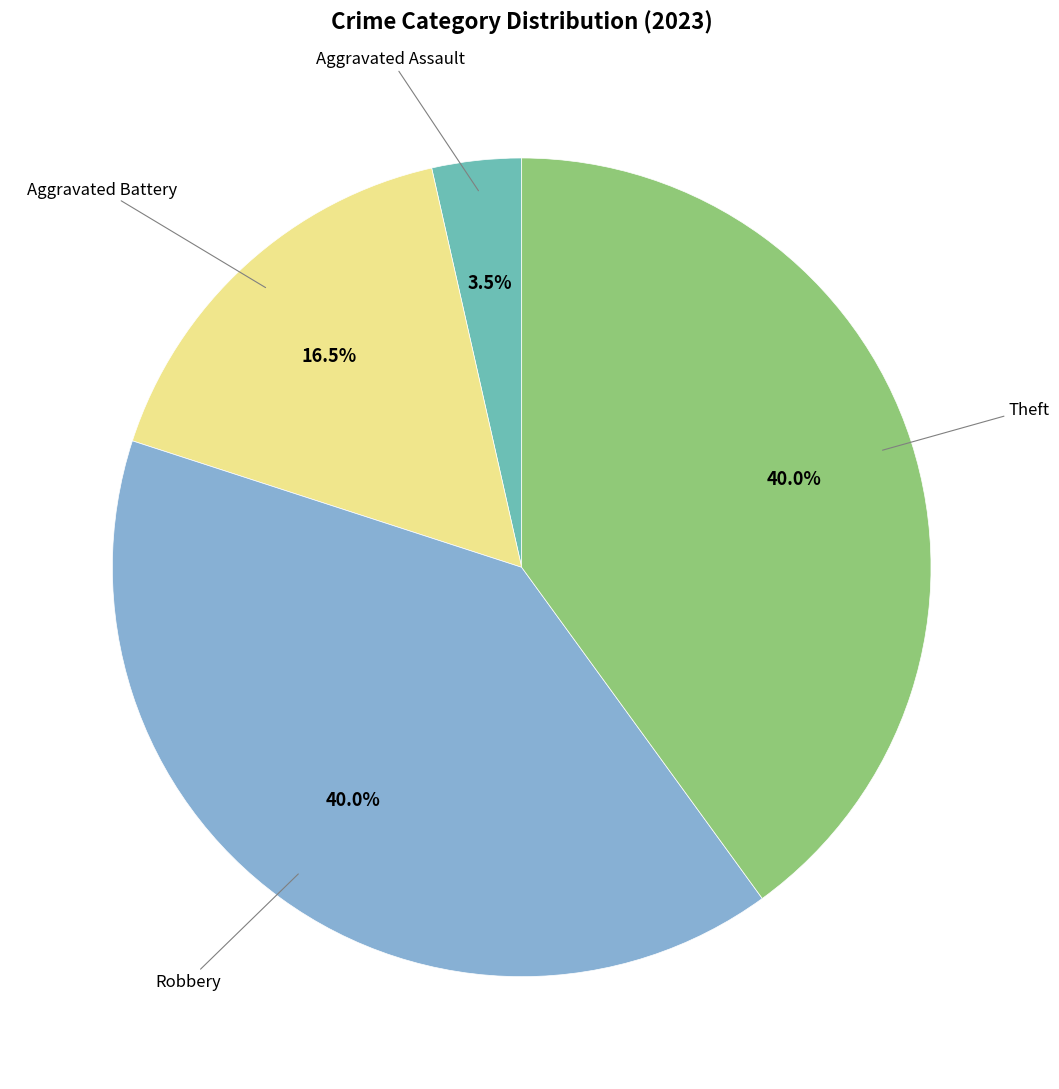

How many segments does this pie chart have?

4